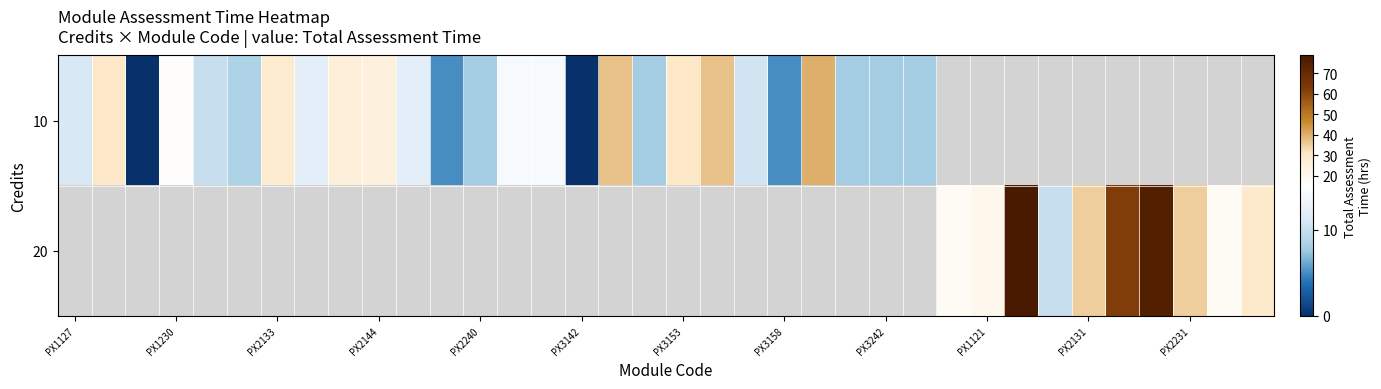

Rank the series by their maximum value, from lowest to highest.

10, 20